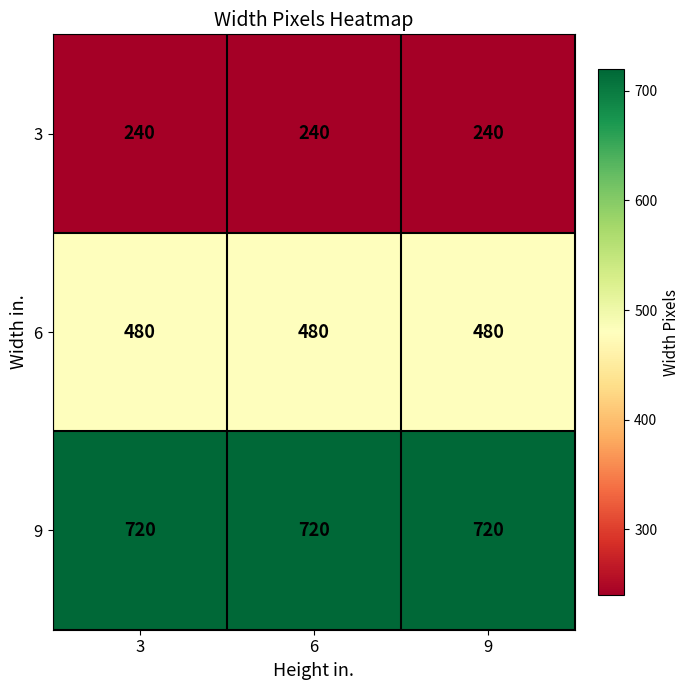

What is the difference between the highest and lowest values at 9?

480